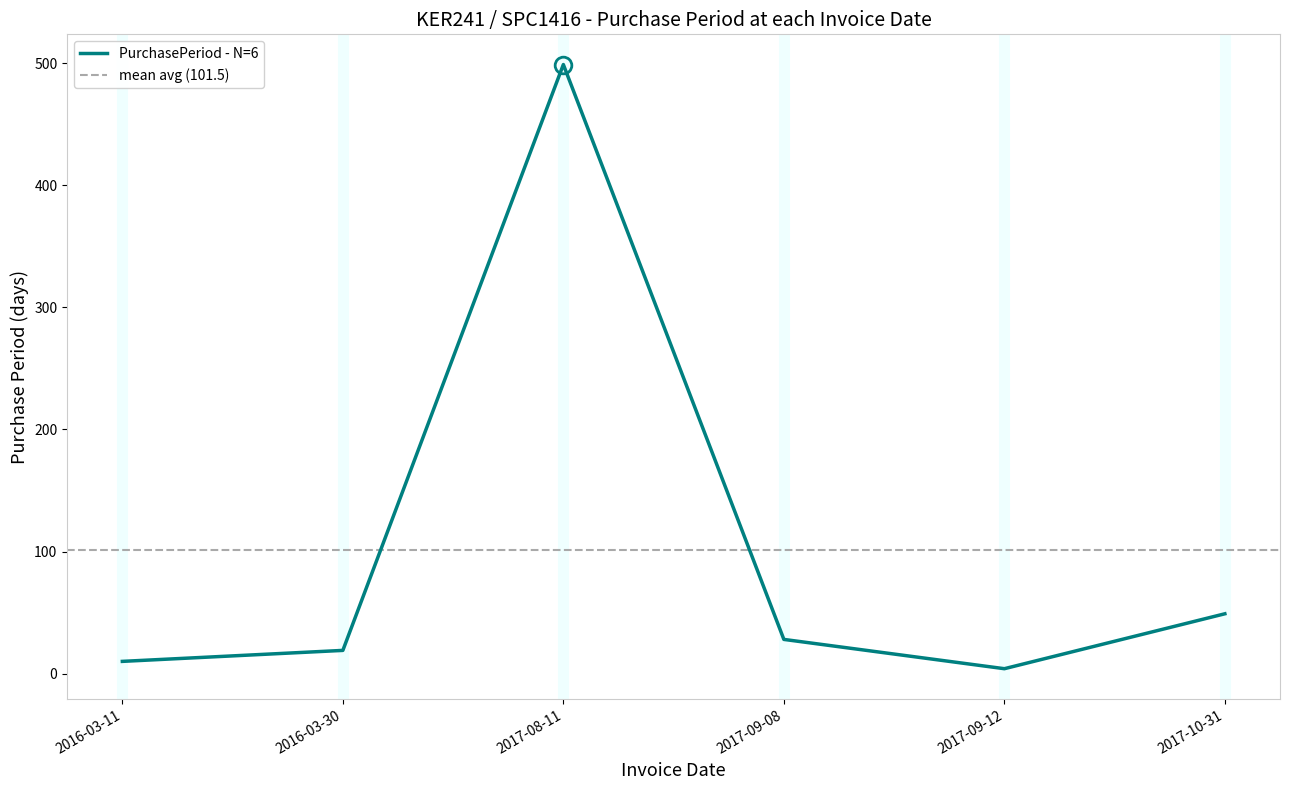

Between 2016-03-11 and 2016-03-30, which is larger?

2016-03-30